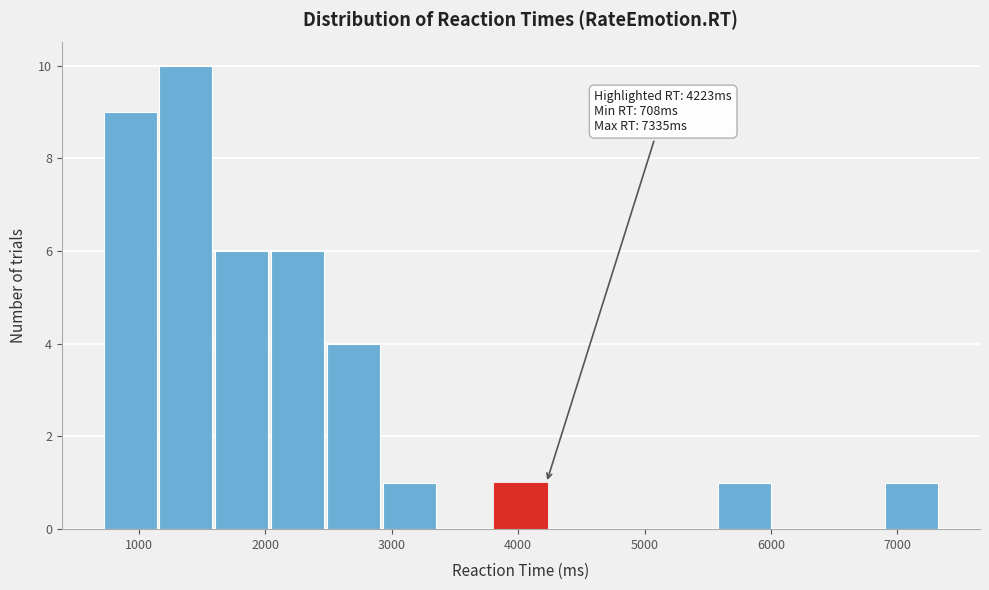

Which range on the x-axis has the tallest bar?

1100 to 1600